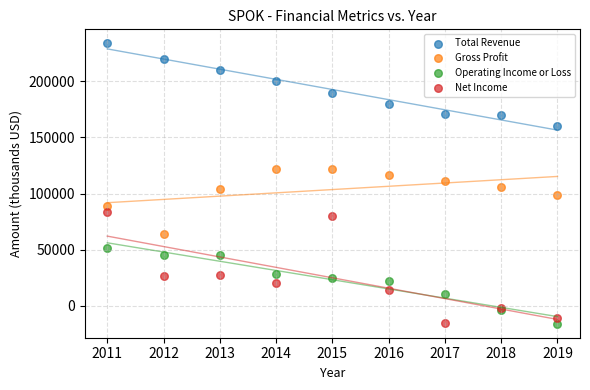

Which series has the largest Y range (max minus min)?

Net Income